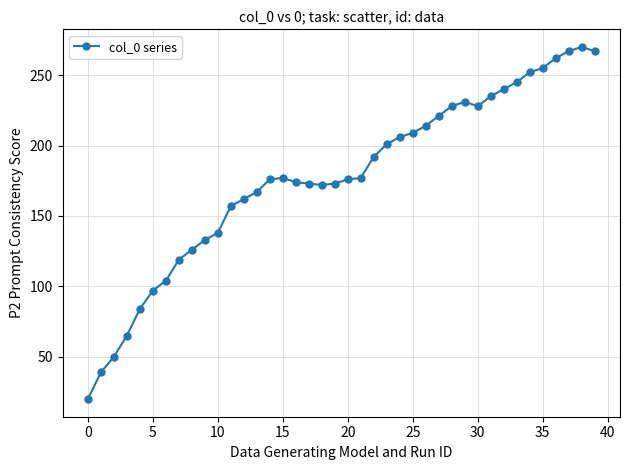

True or false: the data has more than 1 interior local peaks.

True